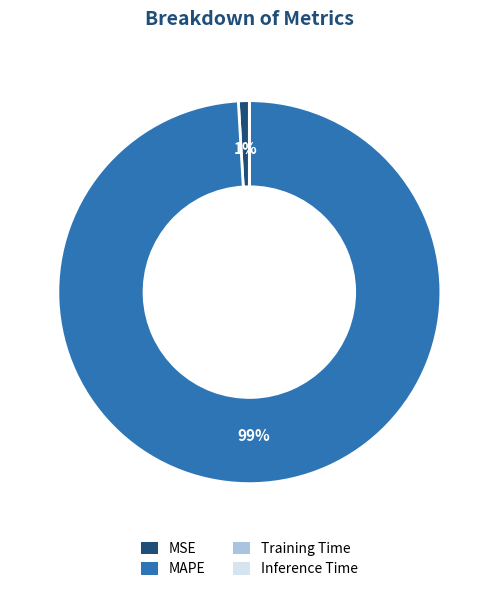

Is it true that MSE is 1% of the pie?

True